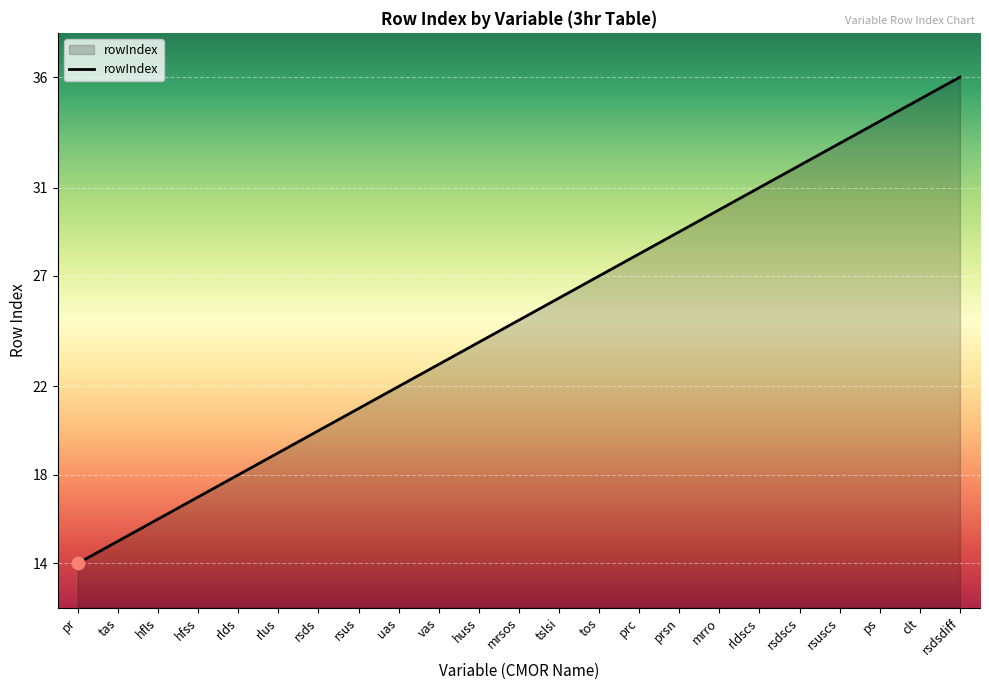

Between vas and tos, which is larger?

tos